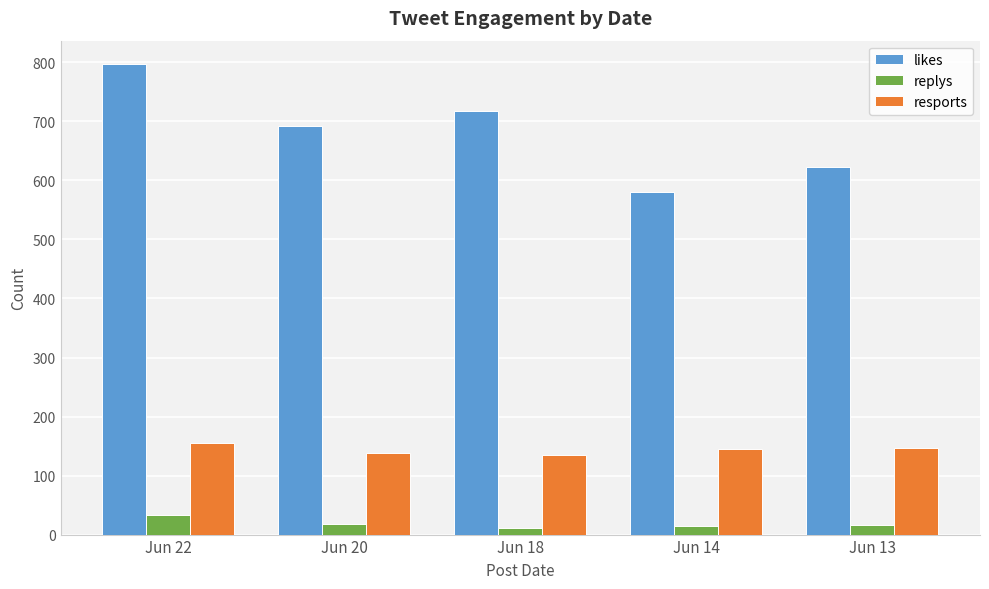

Is the value of likes at Jun 18 greater than the value of replys at Jun 18?

Yes